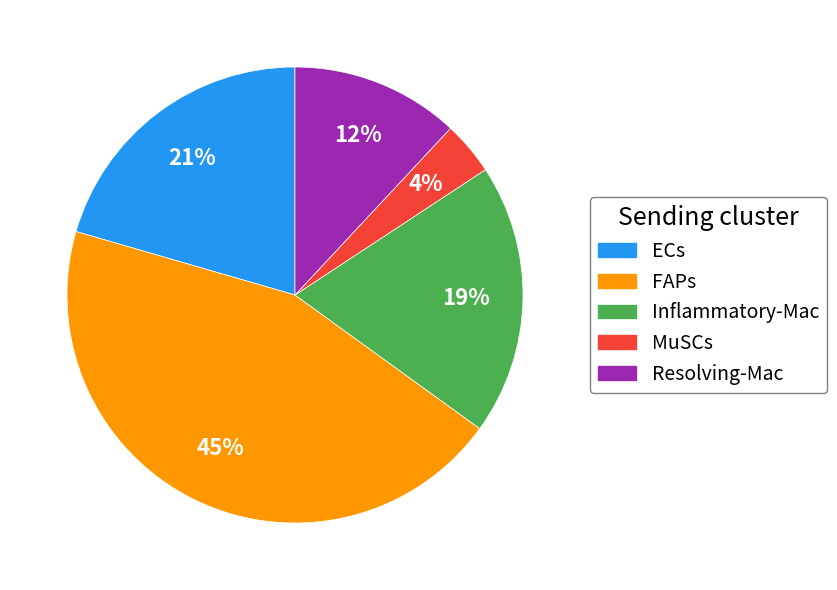

To the nearest percent, what is the difference between the largest and smallest slice percentages?

41%